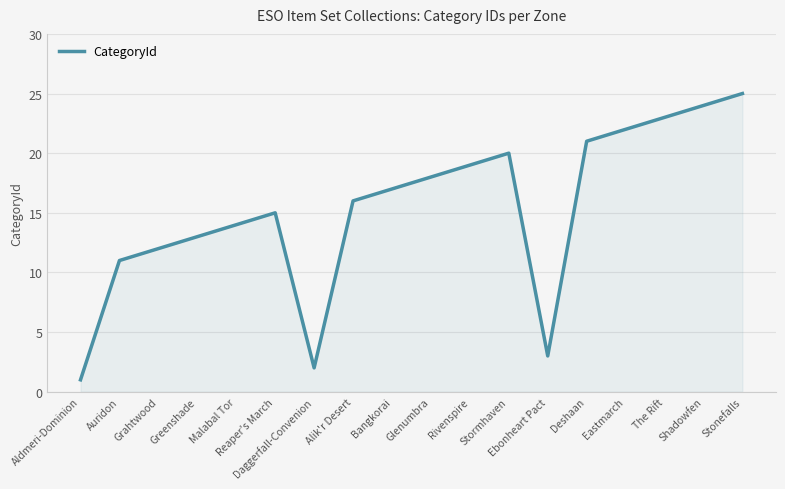

How many values are below 17?

9